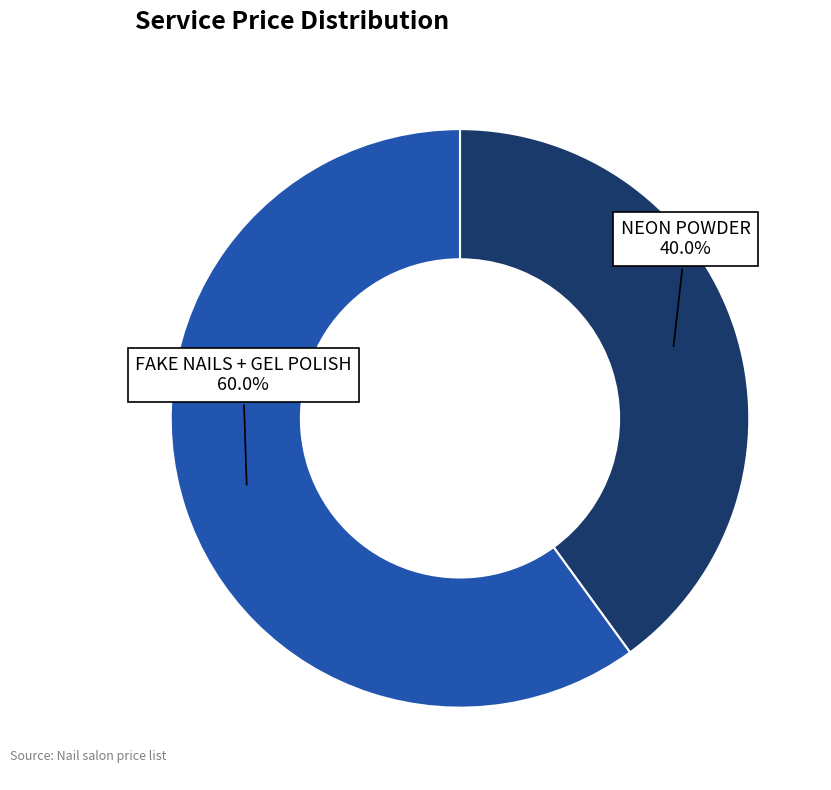

To the nearest percent, what is the average slice percentage?

50%